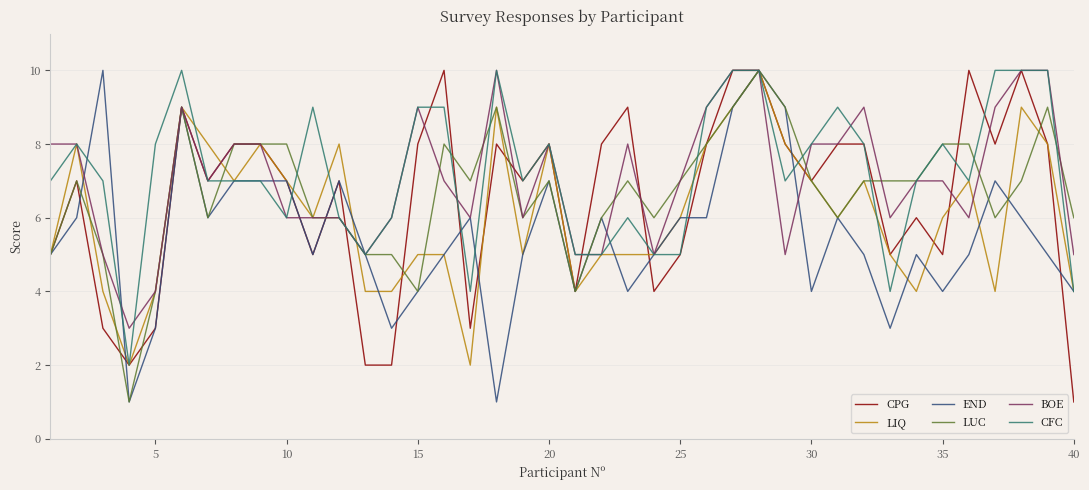

How many lines are shown in the chart?

6